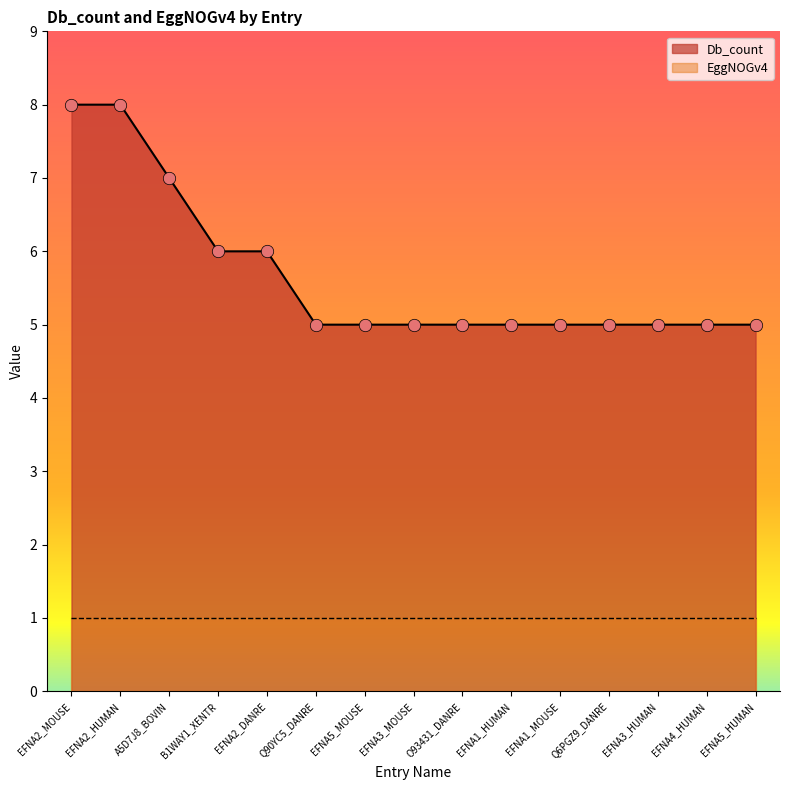

What is the ratio of the value at EFNA5_MOUSE to the value at EFNA3_HUMAN?

1.0